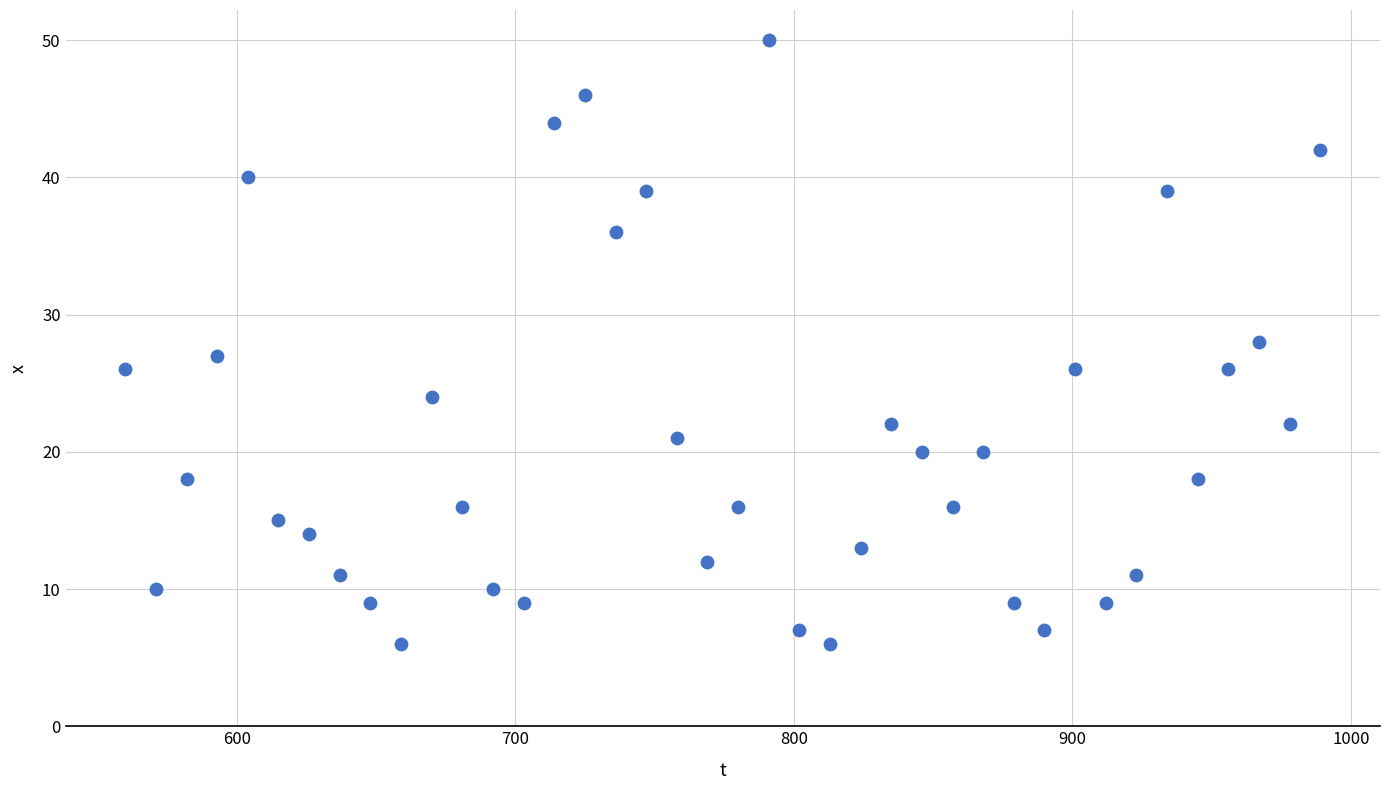

What is the range of X values (max minus min)?

429